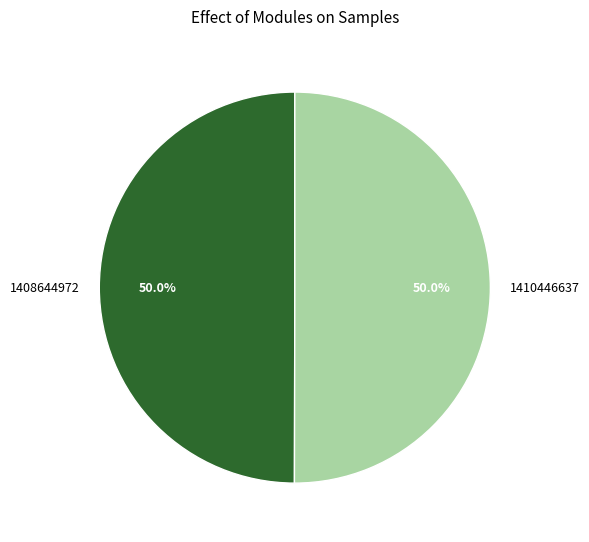

Count the number of slices in the pie.

2